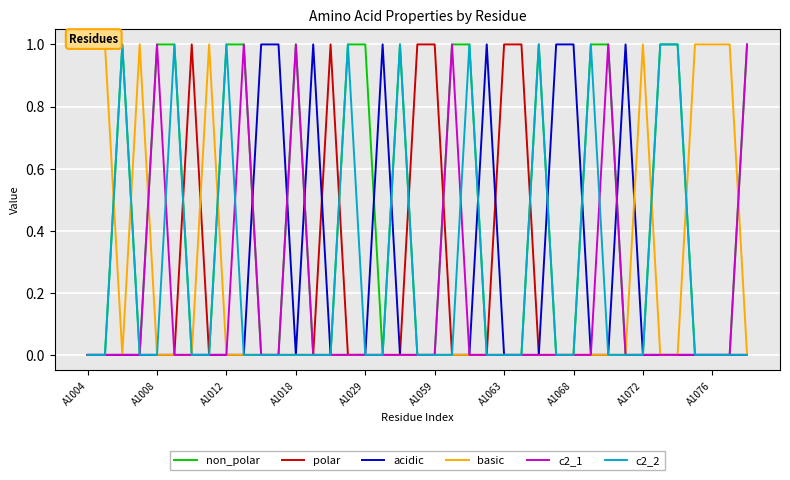

What are all the series names shown in the legend?

non_polar, polar, acidic, basic, c2_1, c2_2